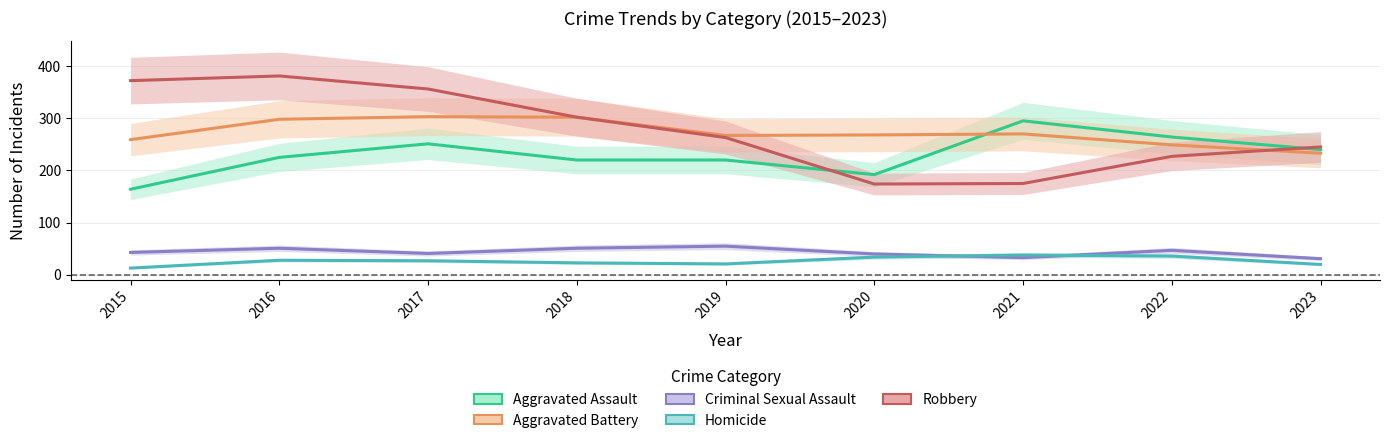

What is the lowest value of the Homicide series?

13